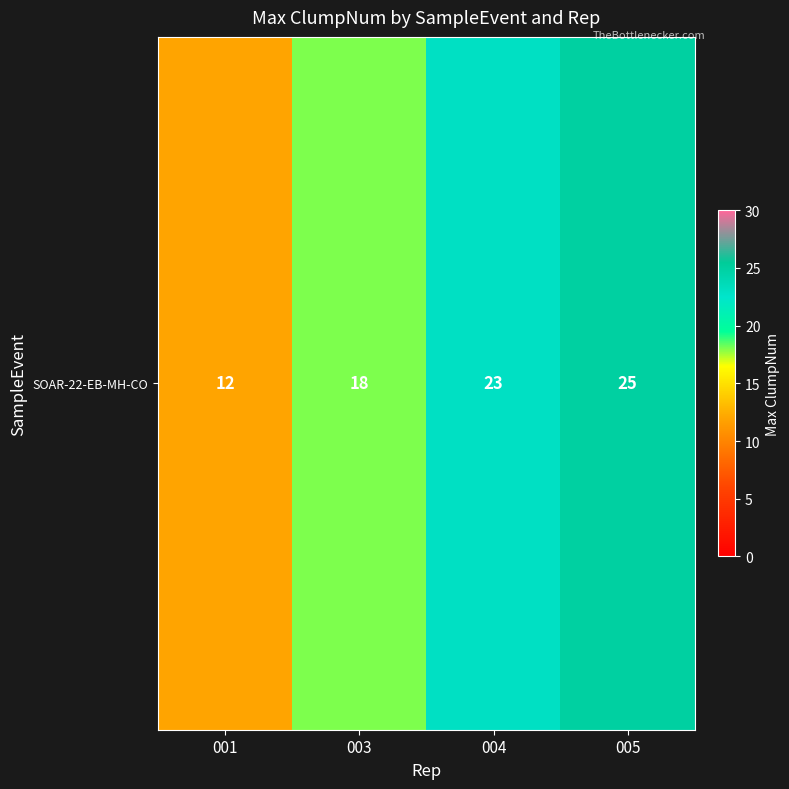

How many data points does each series have?

4